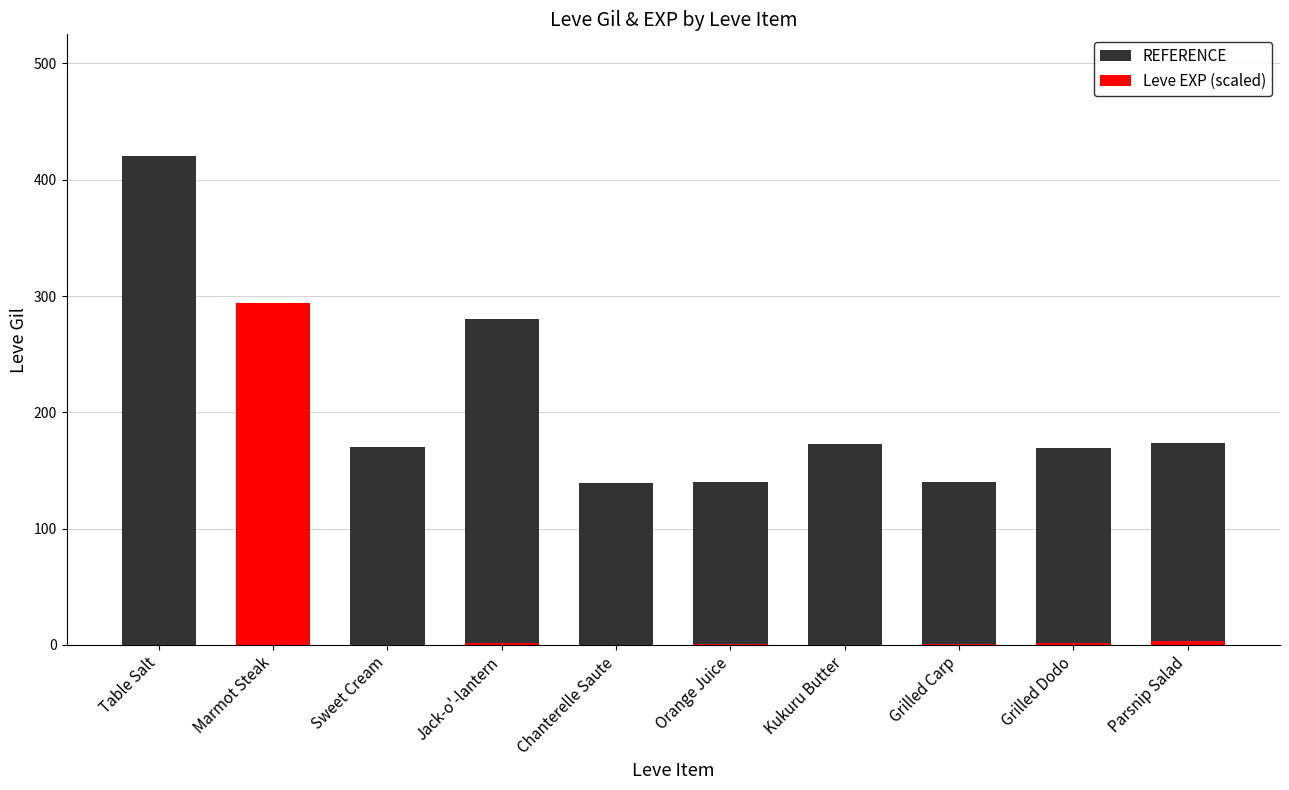

What are all the series names shown in the legend?

REFERENCE, Leve EXP (scaled)